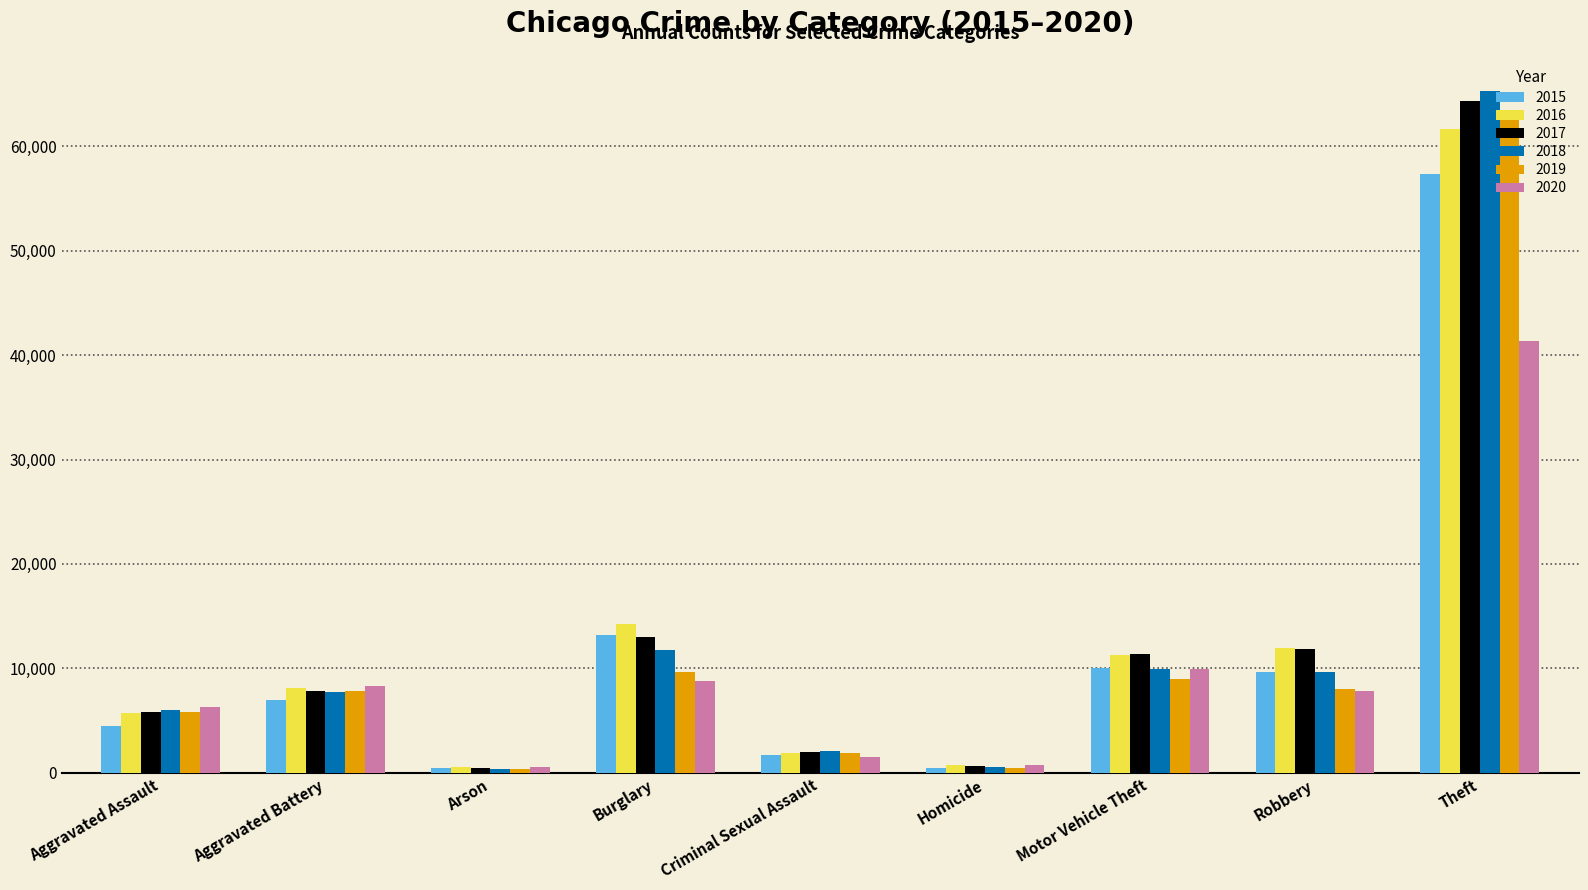

At which category is the sum across all series the highest?

Theft